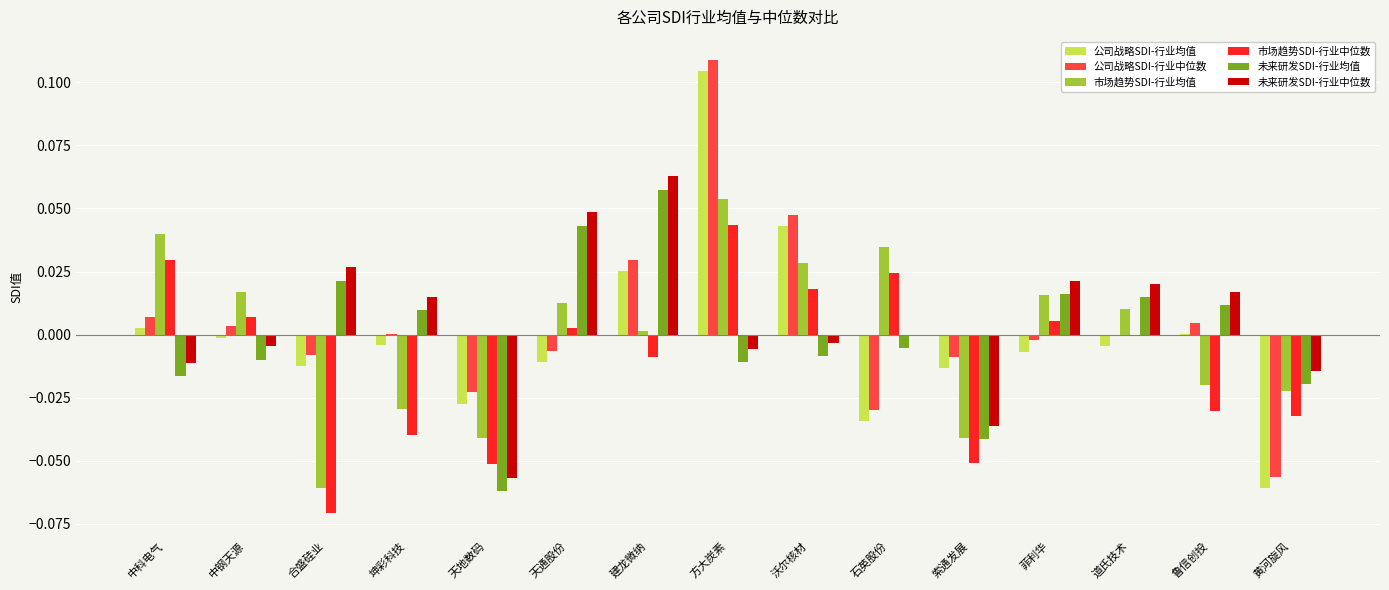

The 公司战略SDI-行业均值 series shows -0.0 at 黄河旋风. True or false?

False